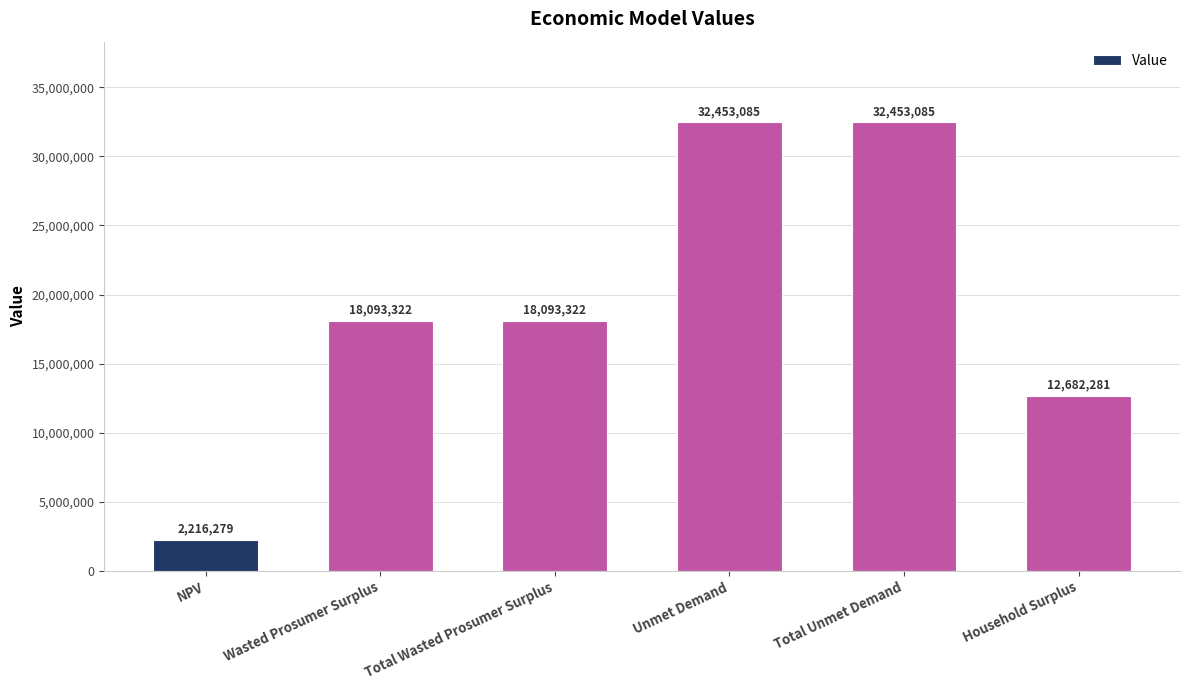

The value at Household Surplus is 12682281.2. True or false?

True